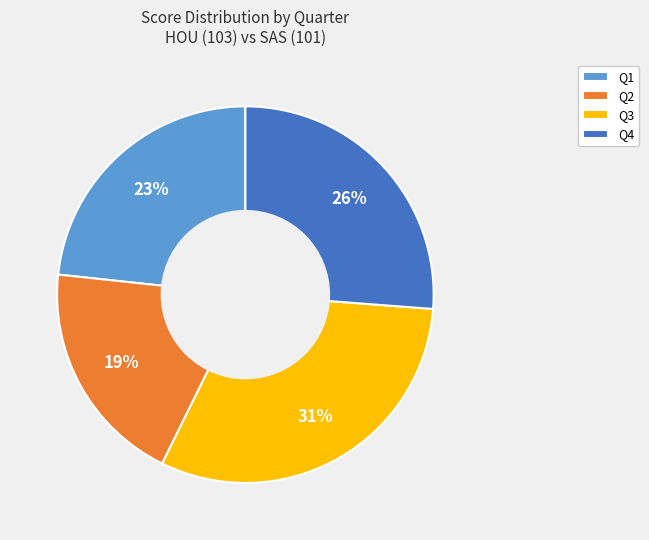

What is the smallest slice in the pie chart?

Q2